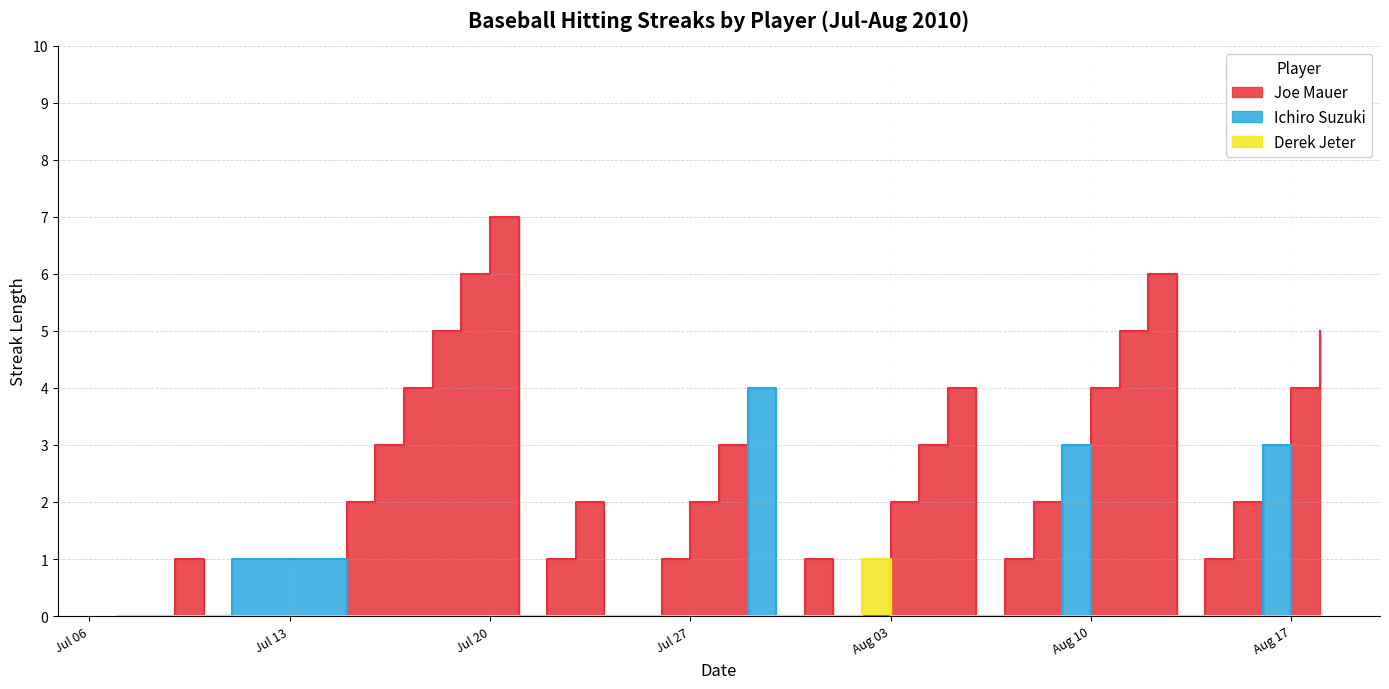

Which series ends up on top after the final intersection of Ichiro Suzuki and Joe Mauer?

Joe Mauer